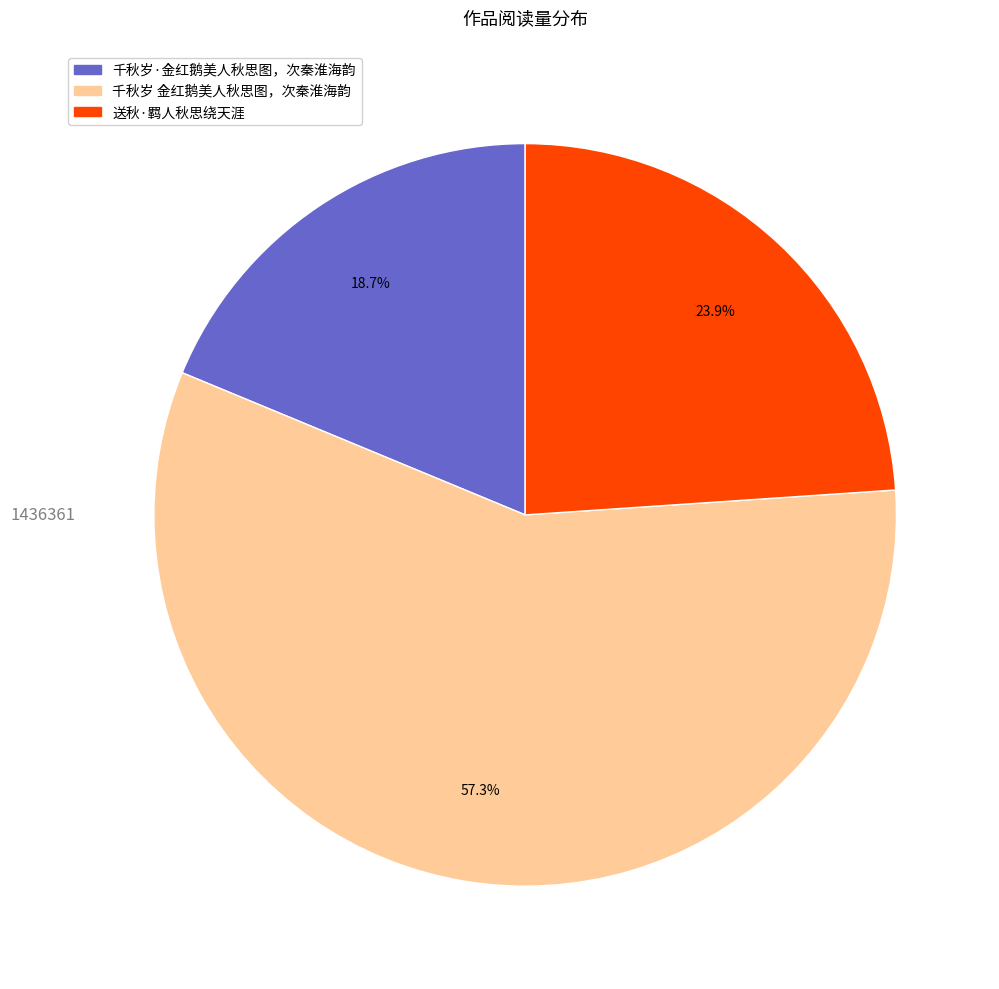

To the nearest percent, what is the combined percentage of 千秋岁·金红鹅美人秋思图，次秦淮海韵 and 千秋岁 金红鹅美人秋思图，次秦淮海韵?

76%